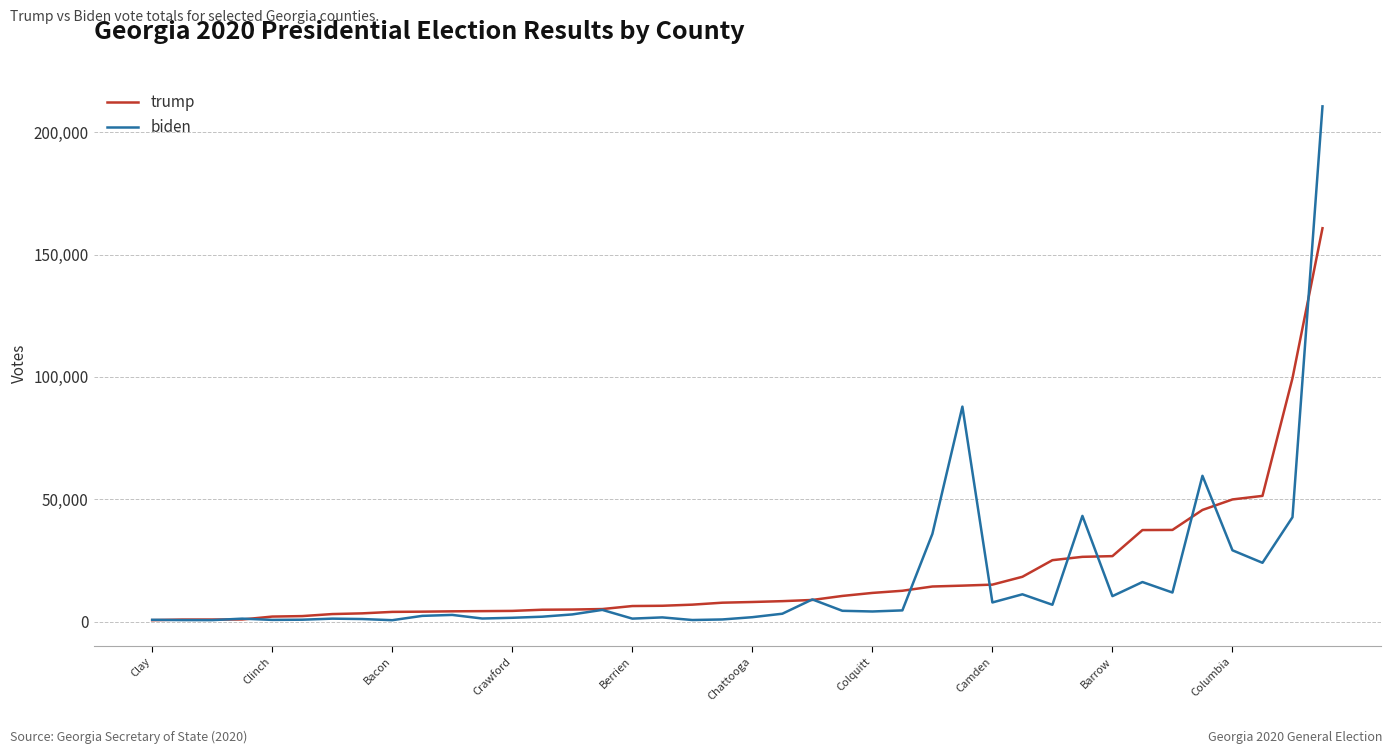

Rank the series by their maximum value, from highest to lowest.

biden, trump